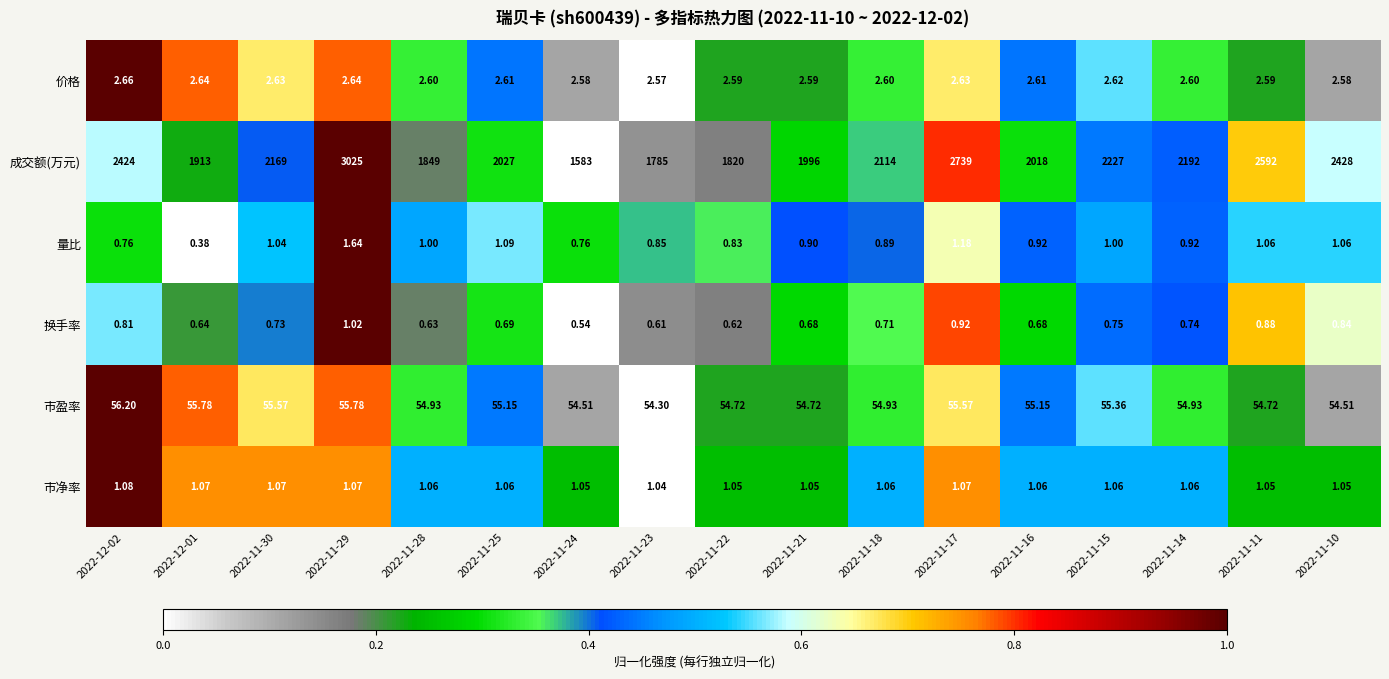

Which series changed the most between 2022-11-22 and 2022-11-18?

成交额(万元)